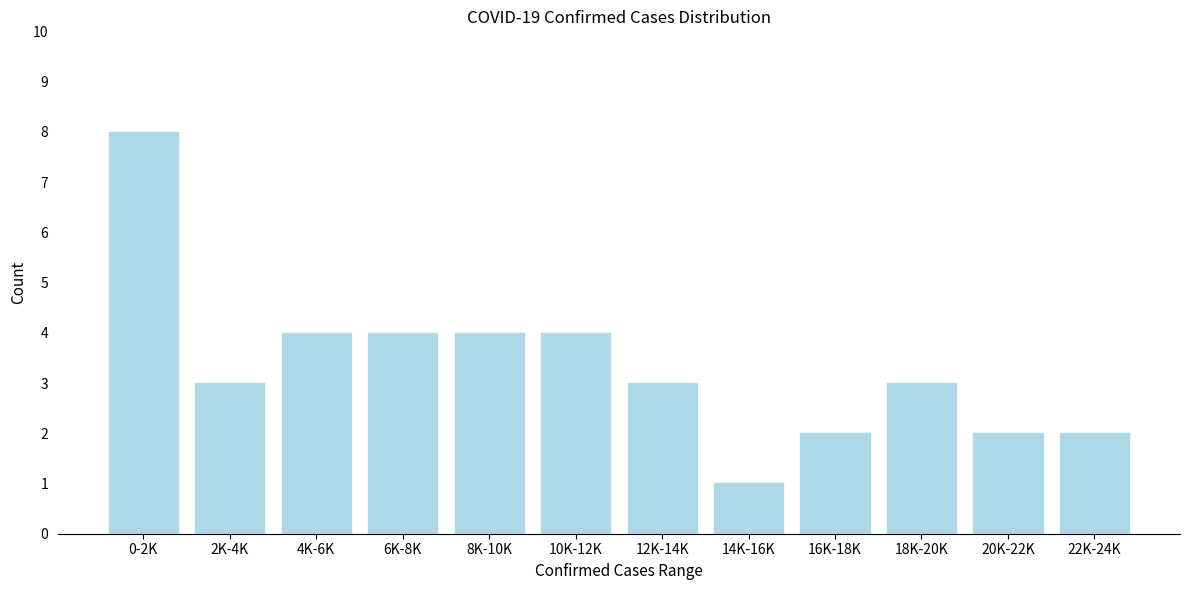

Reading left to right, transcribe all the data shown in this chart.

8	3	4	4	4	4	3	1	2	3	2	2